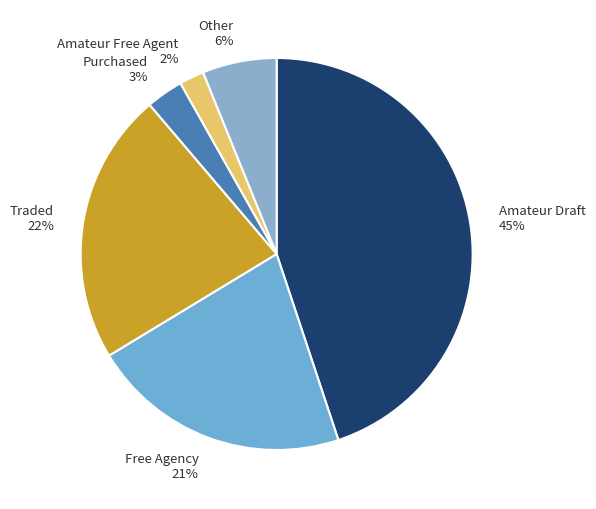

Is there a majority slice in this chart?

No